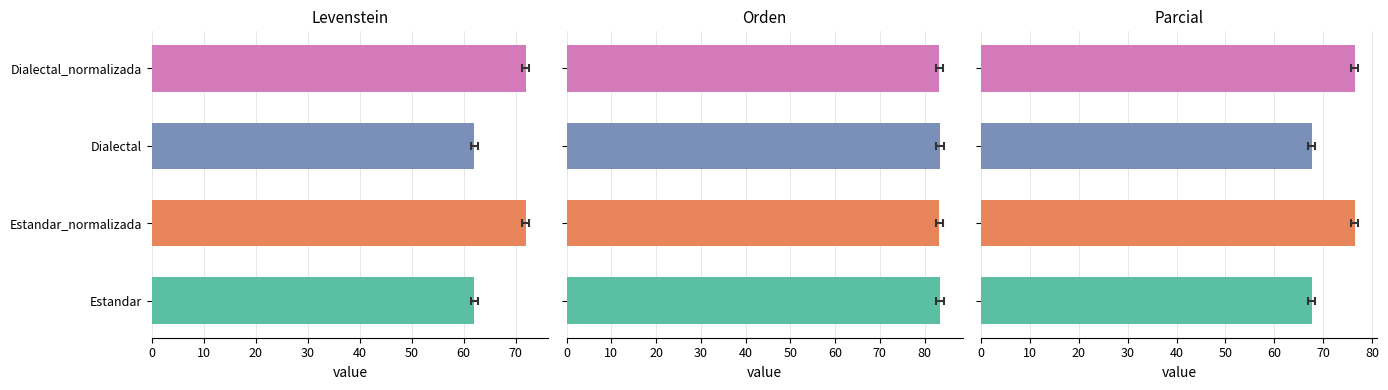

What is the smallest value displayed?

62.1